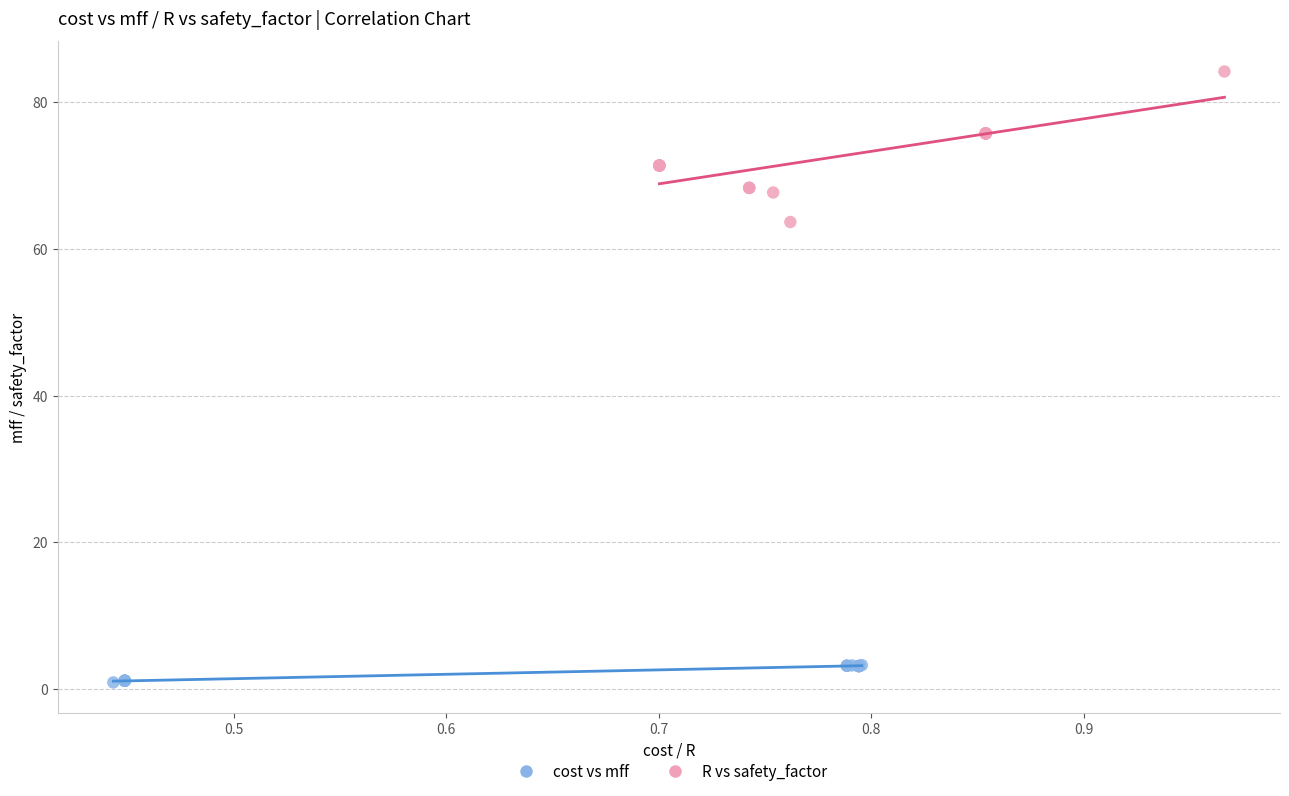

Which series contains the lowest Y value?

cost vs mff